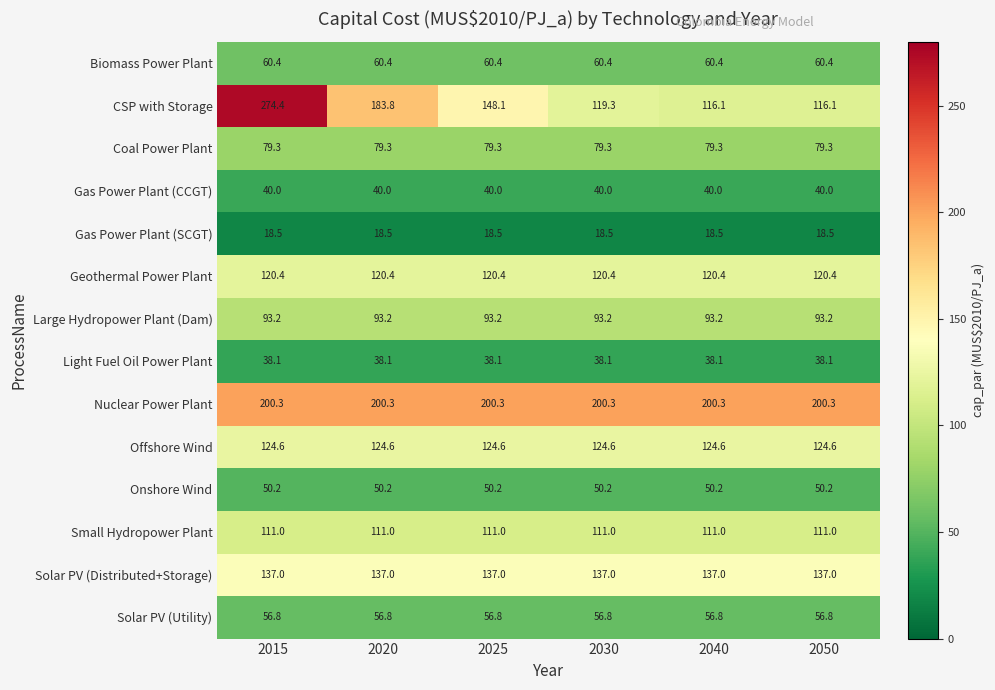

What is the sum of all Solar PV (Utility) values?

340.8